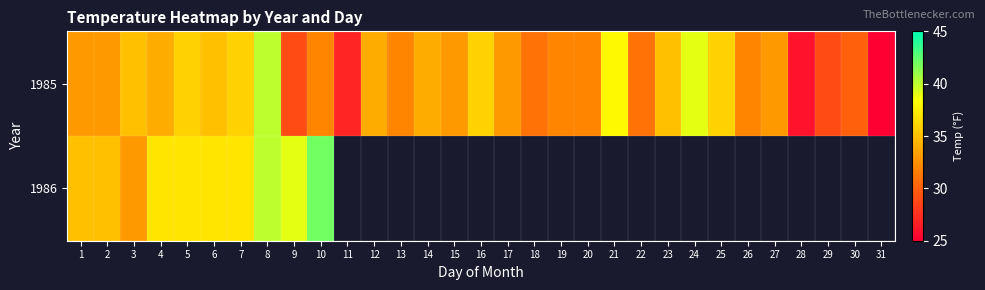

What is the sum of all 1985 values?

1021.0